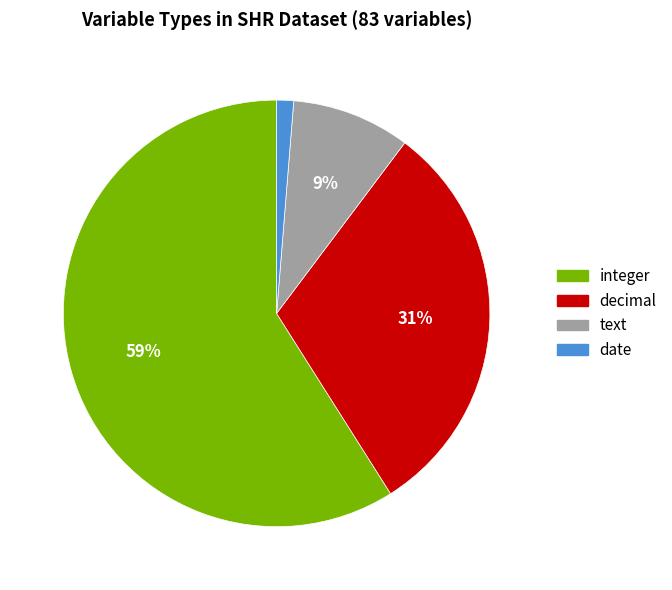

Which category has the biggest portion of the pie?

integer